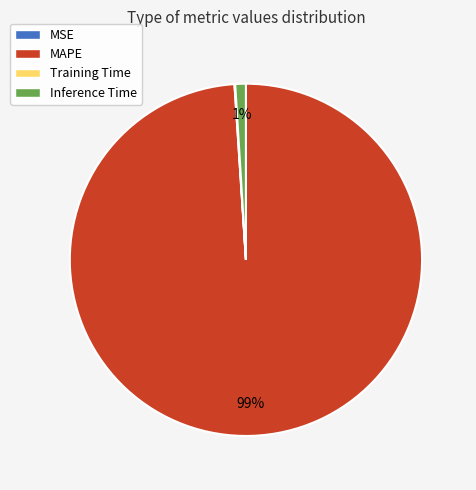

Combined, do MAPE and Inference Time account for over 50%?

Yes